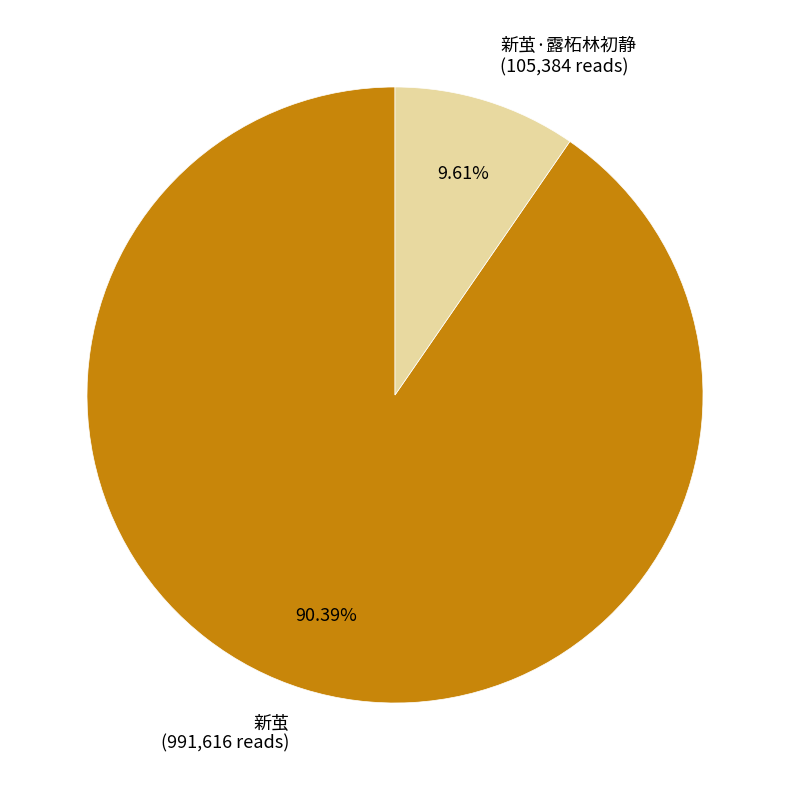

Which slice is the largest?

新茧 (991,616 reads)